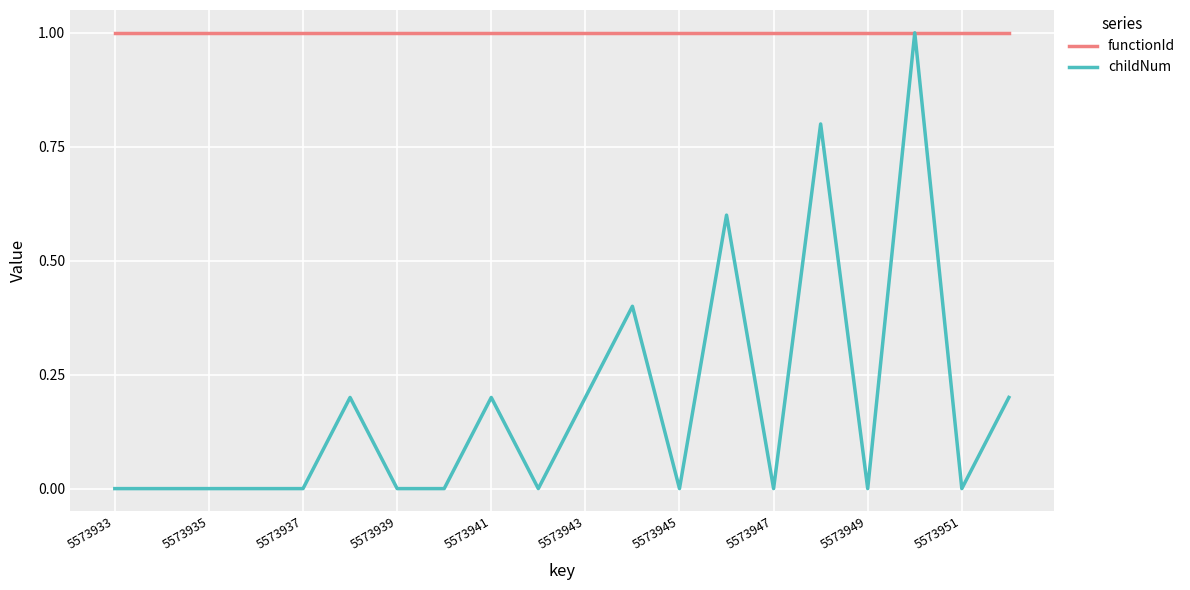

What is the minimum value for functionId?

1.0